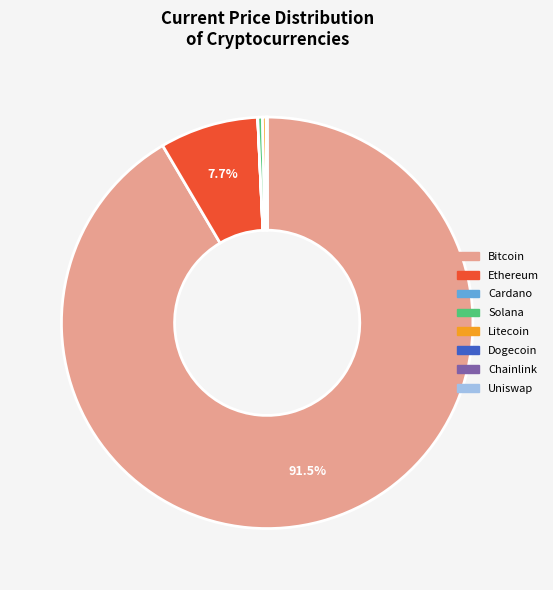

Is there any slice that represents more than half of the pie?

Yes